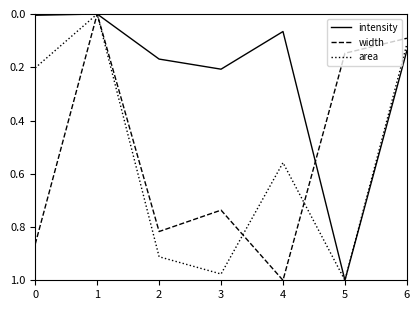

Rank the series at 4 from lowest to highest value.

intensity, area, width